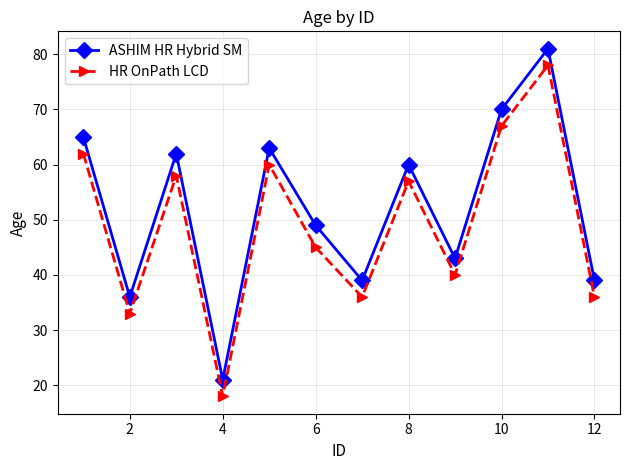

What is the difference between the second highest and minimum values in the ASHIM HR Hybrid SM series?

49